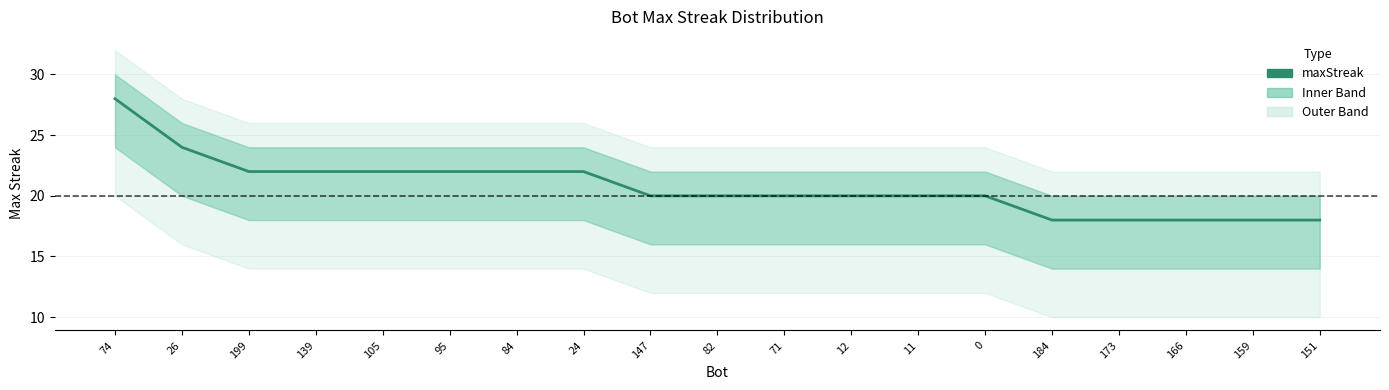

What is the minimum value shown in the chart?

18